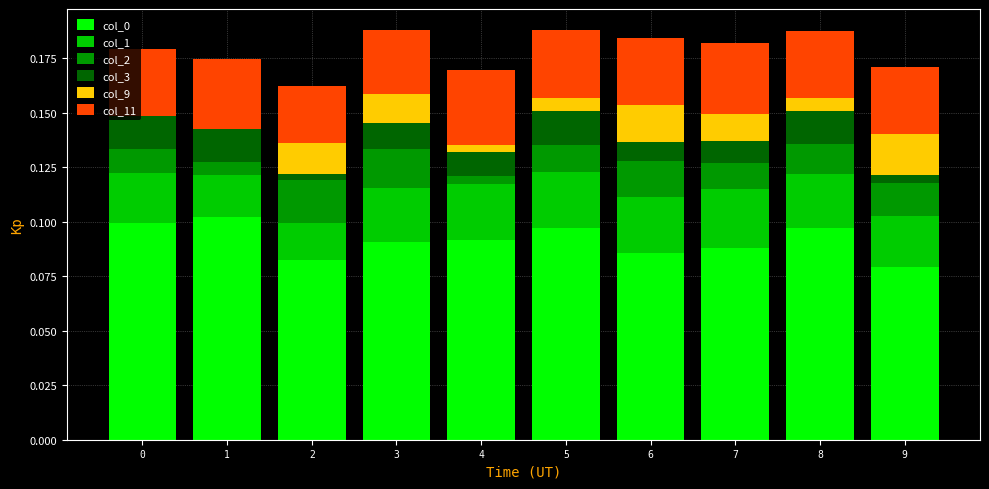

Where is col_2 nearest to the value 0?

4